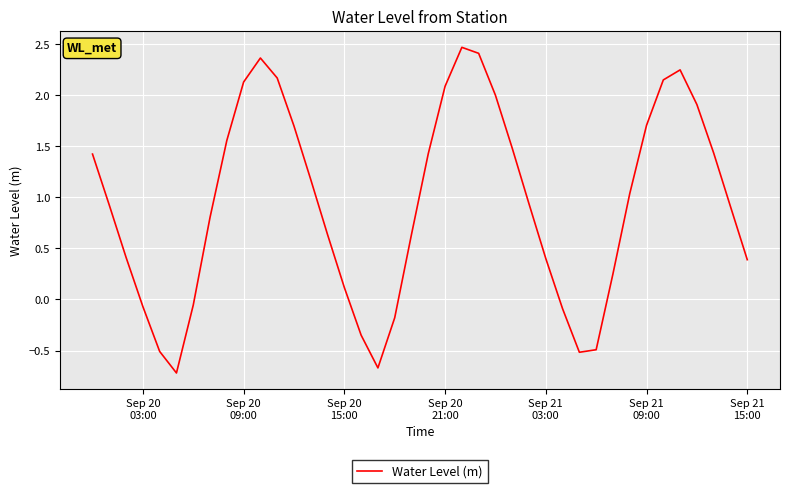

What is the difference between the maximum and minimum values?

3.2